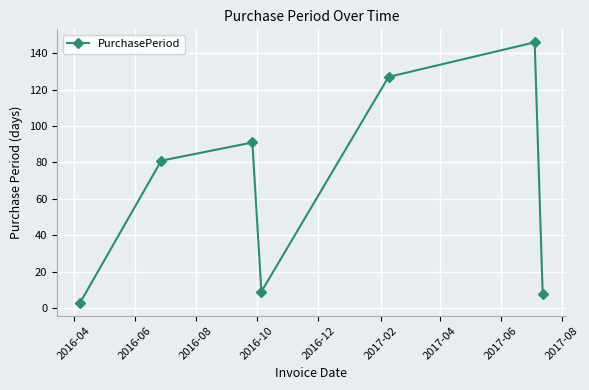

What is the sum of all values?

465